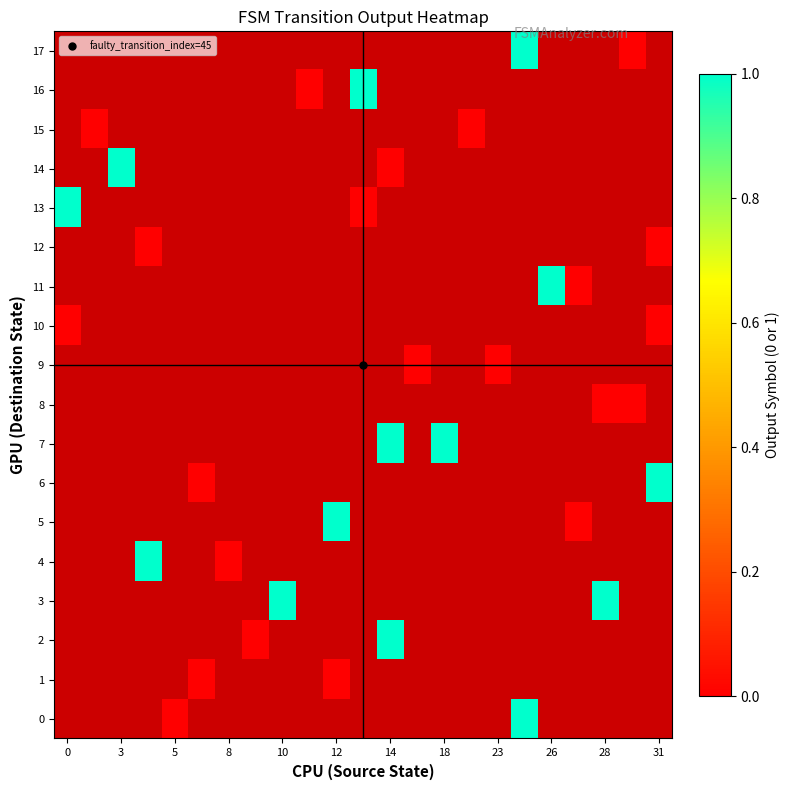

What is the maximum value shown in the chart?

1.0